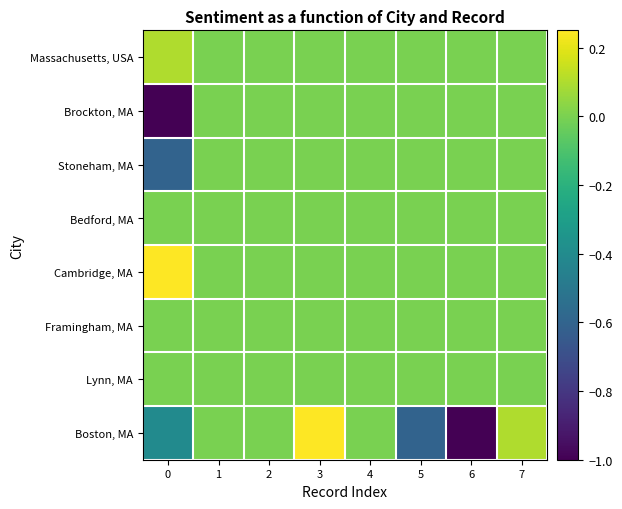

At 1, list the series in order from smallest to largest.

Boston, MA, Lynn, MA, Framingham, MA, Cambridge, MA, Bedford, MA, Stoneham, MA, Brockton, MA, Massachusetts, USA